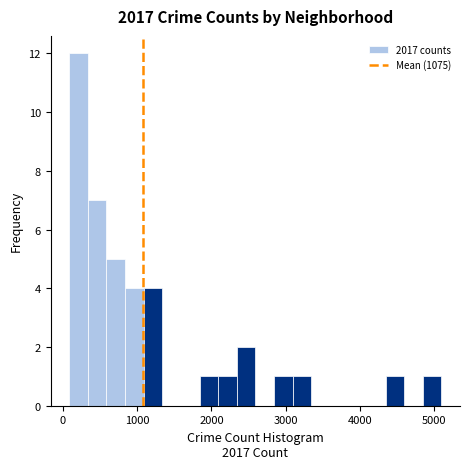

Read against the x-axis, roughly where is the centre of the tallest bar?

200